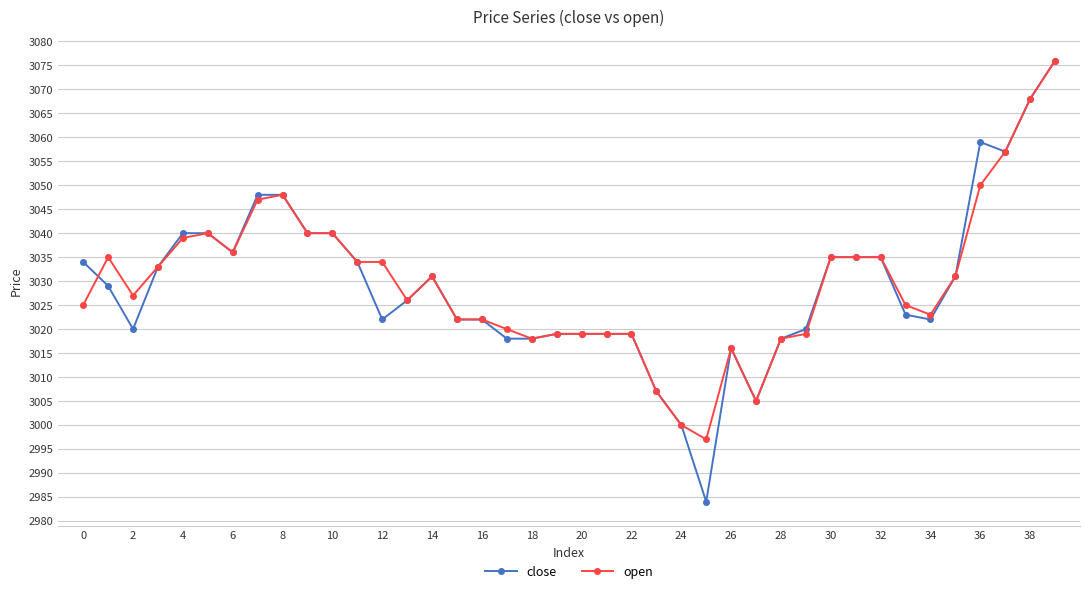

What are all the series names shown in the legend?

close, open